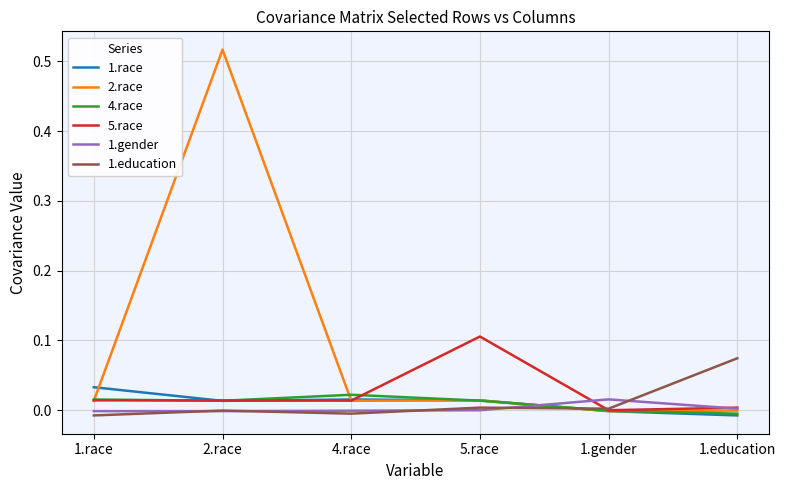

Which series has the widest spread of values?

2.race